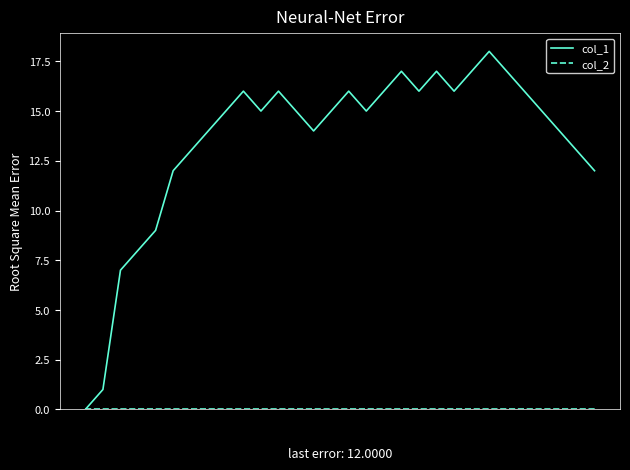

What is the maximum value shown in the chart?

18